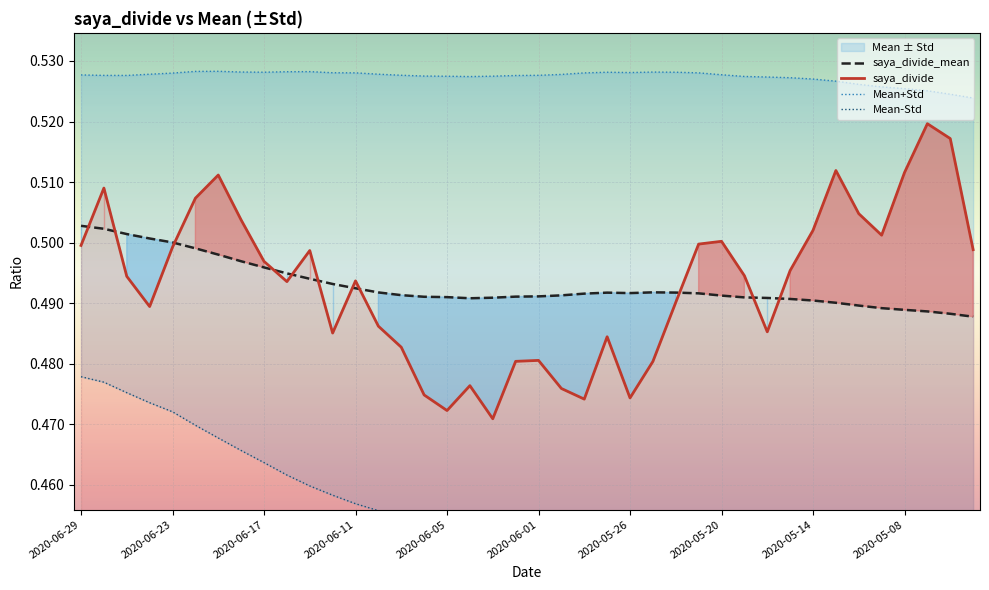

Reading right to left, list all the values displayed in this chart.

saya_divide_mean: 0.5	0.5	0.5	0.5	0.5	0.5	0.5	0.5	0.5	0.5	0.5	0.5	0.5	0.5	0.5	0.5	0.5	0.5	0.5	0.5	0.5	0.5	0.5	0.5	0.5	0.5	0.5	0.5	0.5	0.5	0.5	0.5	0.5	0.5	0.5	0.5	0.5	0.5	0.5	0.5
saya_divide: 0.5	0.5	0.5	0.5	0.5	0.5	0.5	0.5	0.5	0.5	0.5	0.5	0.5	0.5	0.5	0.5	0.5	0.5	0.5	0.5	0.5	0.5	0.5	0.5	0.5	0.5	0.5	0.5	0.5	0.5	0.5	0.5	0.5	0.5	0.5	0.5	0.5	0.5	0.5	0.5
Mean+Std: 0.5	0.5	0.5	0.5	0.5	0.5	0.5	0.5	0.5	0.5	0.5	0.5	0.5	0.5	0.5	0.5	0.5	0.5	0.5	0.5	0.5	0.5	0.5	0.5	0.5	0.5	0.5	0.5	0.5	0.5	0.5	0.5	0.5	0.5	0.5	0.5	0.5	0.5	0.5	0.5
Mean-Std: 0.5	0.5	0.5	0.5	0.5	0.5	0.5	0.5	0.5	0.5	0.5	0.5	0.5	0.5	0.5	0.5	0.5	0.5	0.5	0.5	0.5	0.5	0.5	0.5	0.5	0.5	0.5	0.5	0.5	0.5	0.5	0.5	0.5	0.5	0.5	0.5	0.5	0.5	0.5	0.5